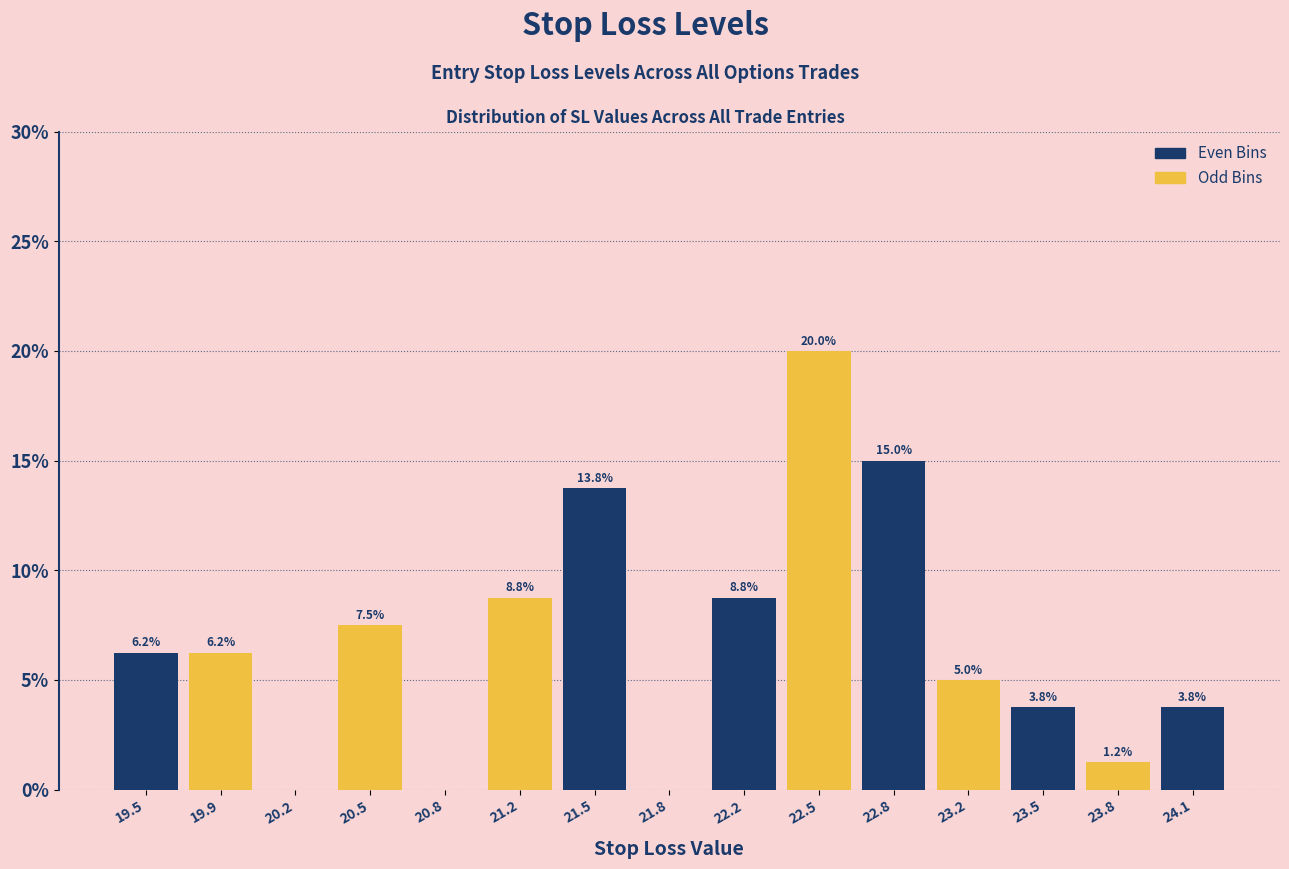

Over which range of the x-axis is the bar tallest?

22.33 to 22.66